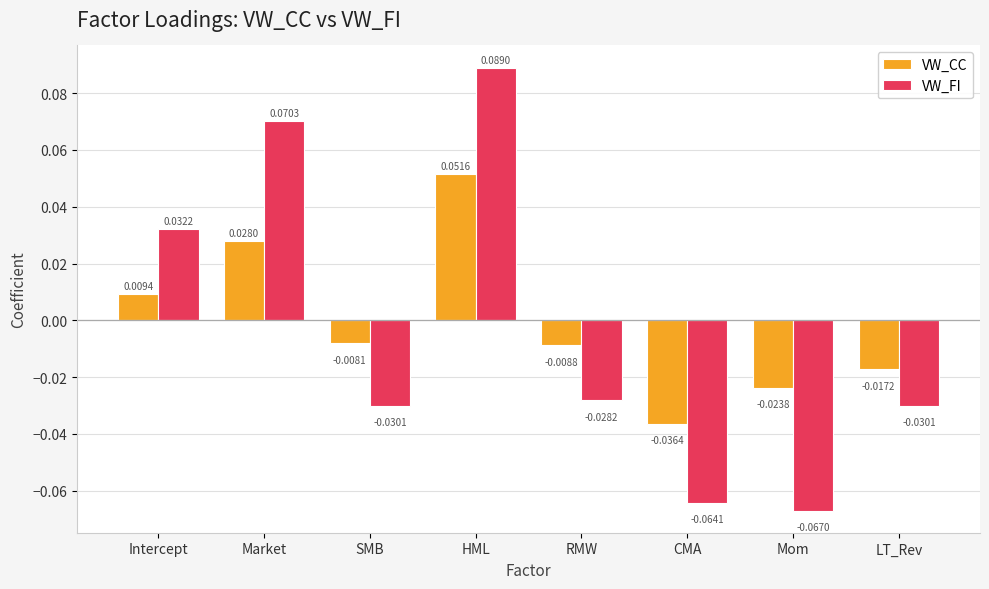

List the series in order of their overall mean, lowest first.

VW_FI, VW_CC